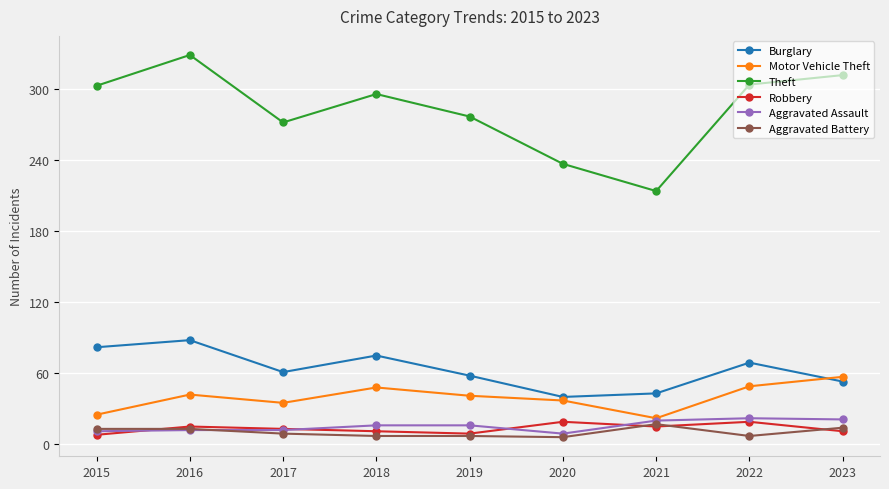

True or false: Aggravated Battery and Motor Vehicle Theft intersect in this chart.

False